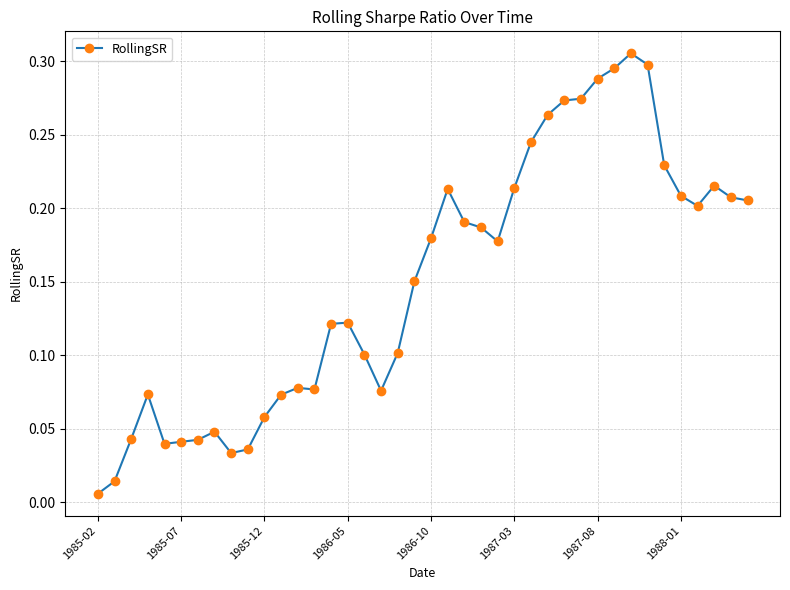

True or false: the data has more than 1 interior local peaks.

True